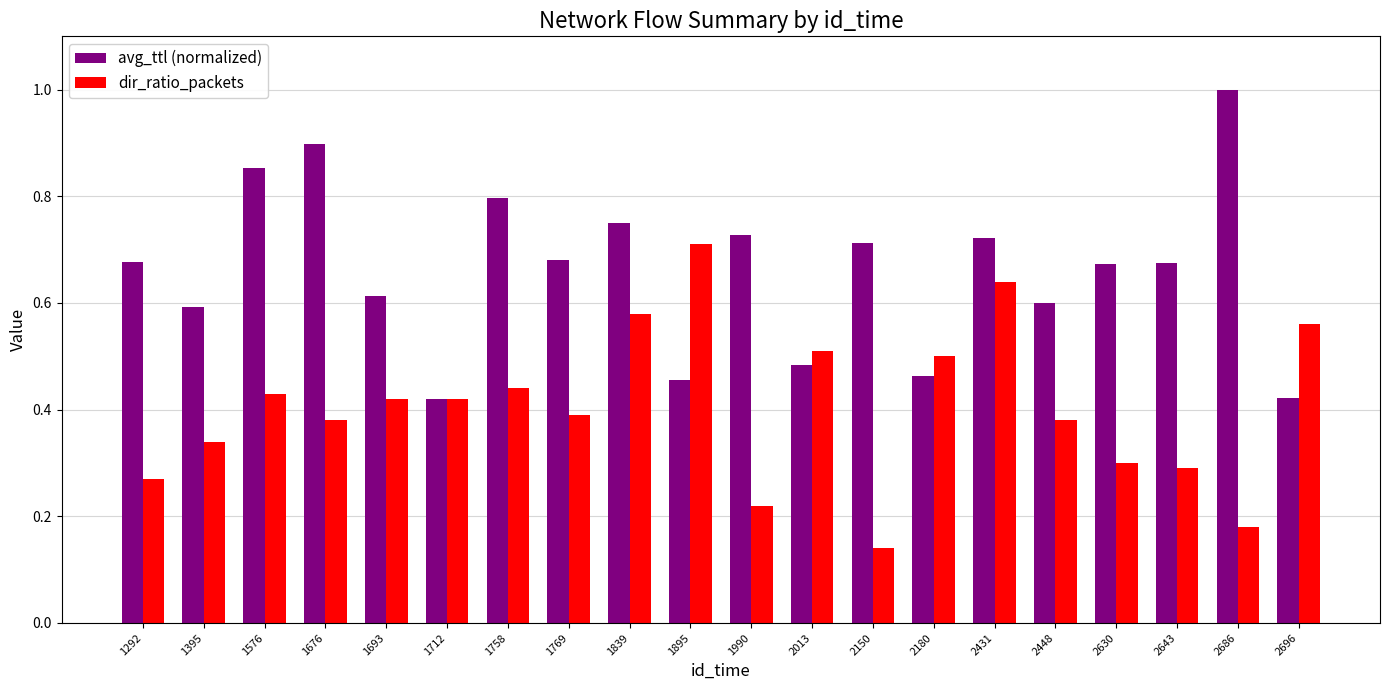

Count the avg_ttl (normalized) values in the range 0 to 1.

20